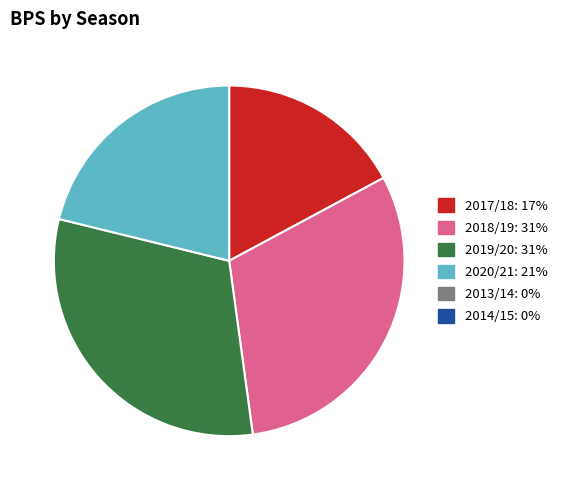

Is there a majority slice in this chart?

No